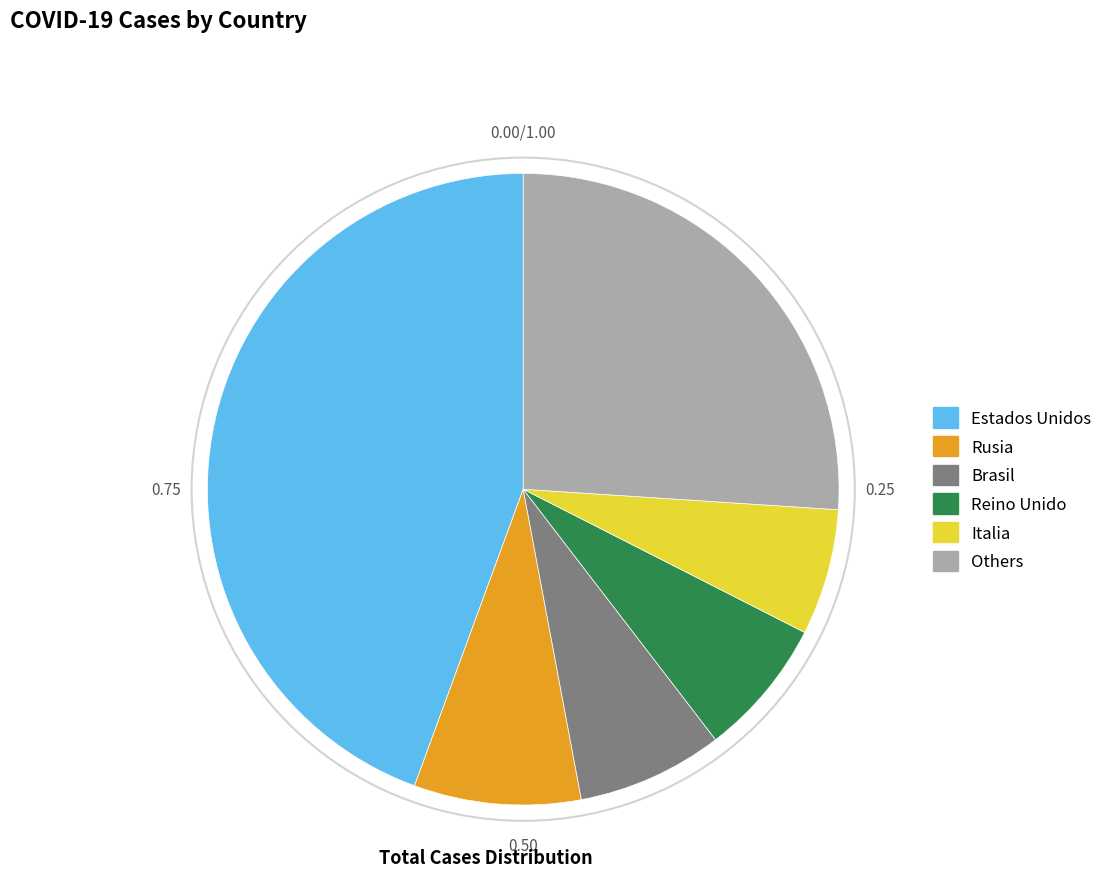

Between Others and Estados Unidos, which is larger?

Estados Unidos